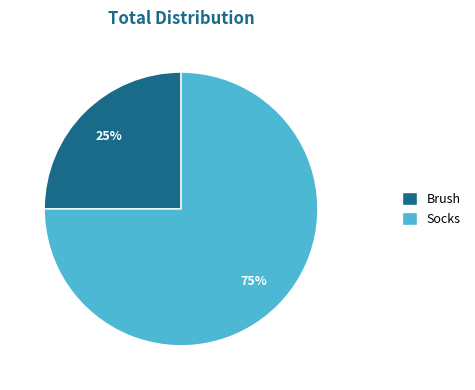

Which category has the biggest portion of the pie?

Socks